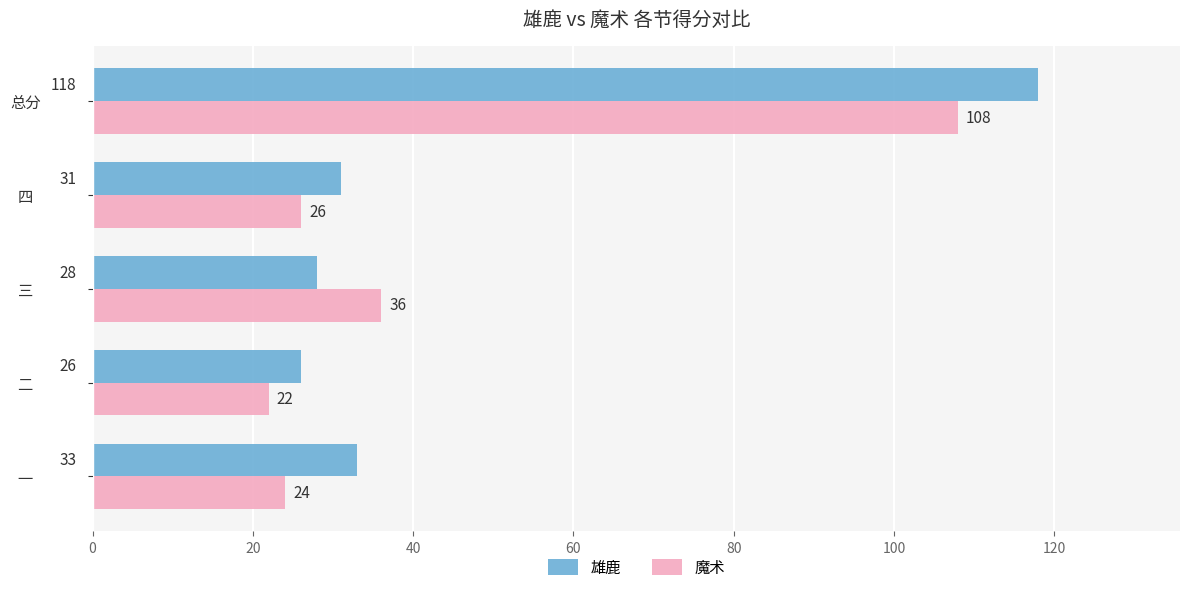

What are all the series names shown in the legend?

雄鹿, 魔术